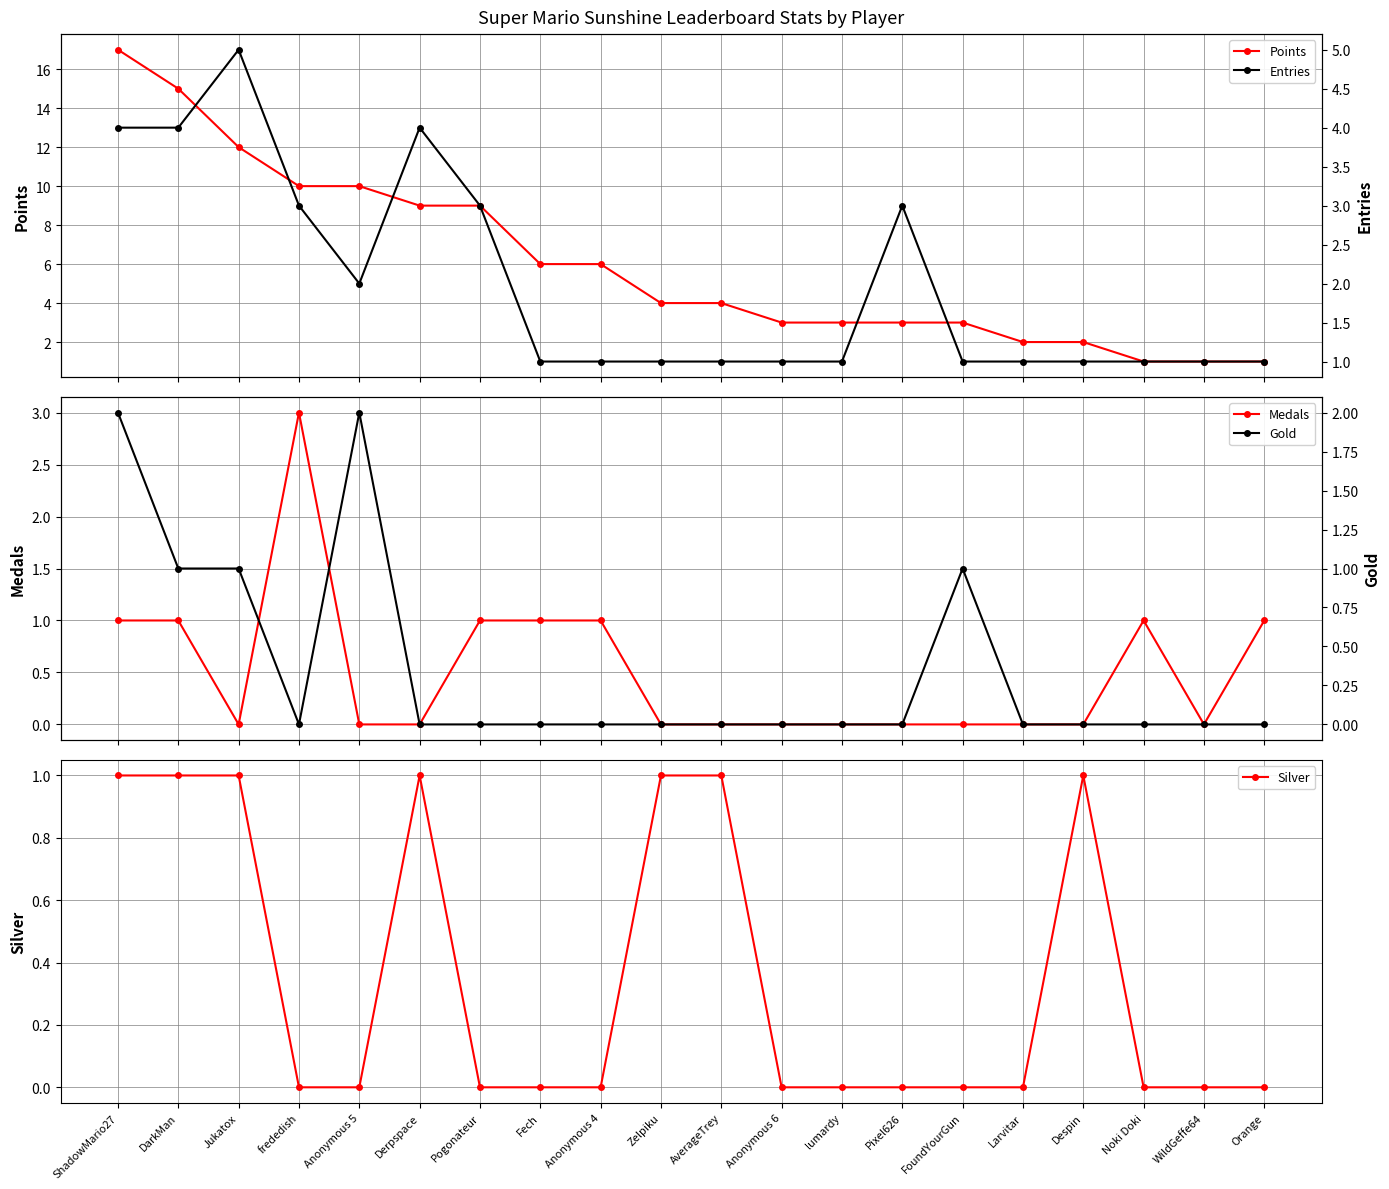

Which category has the highest value across all series?

ShadowMario27